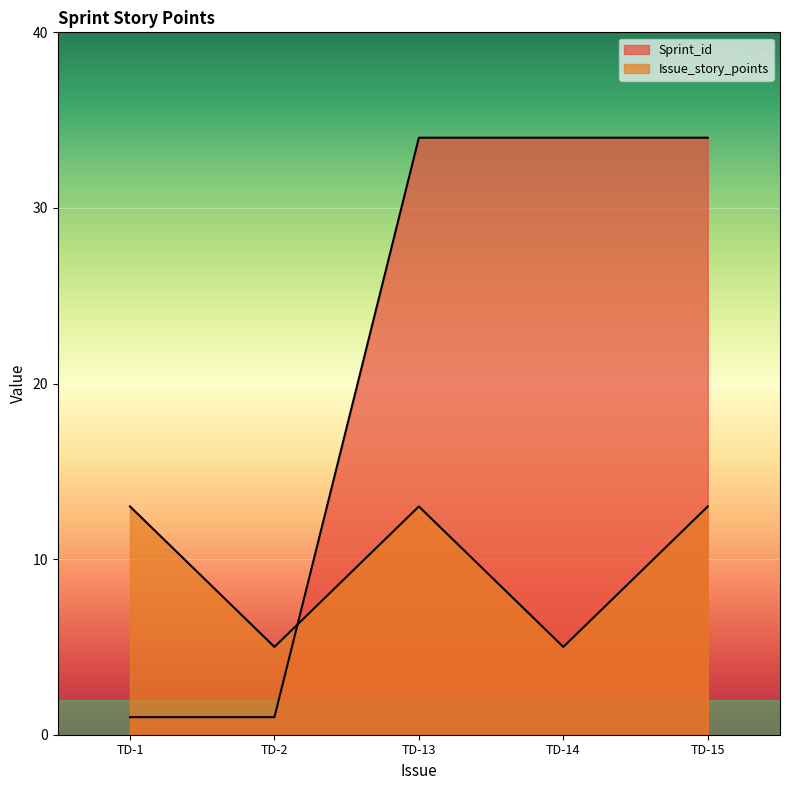

Reading left to right, list all the values displayed in this chart.

Sprint_id: TD-1=1	TD-2=1	TD-13=34	TD-14=34	TD-15=34
Issue_story_points: TD-1=13	TD-2=5	TD-13=13	TD-14=5	TD-15=13